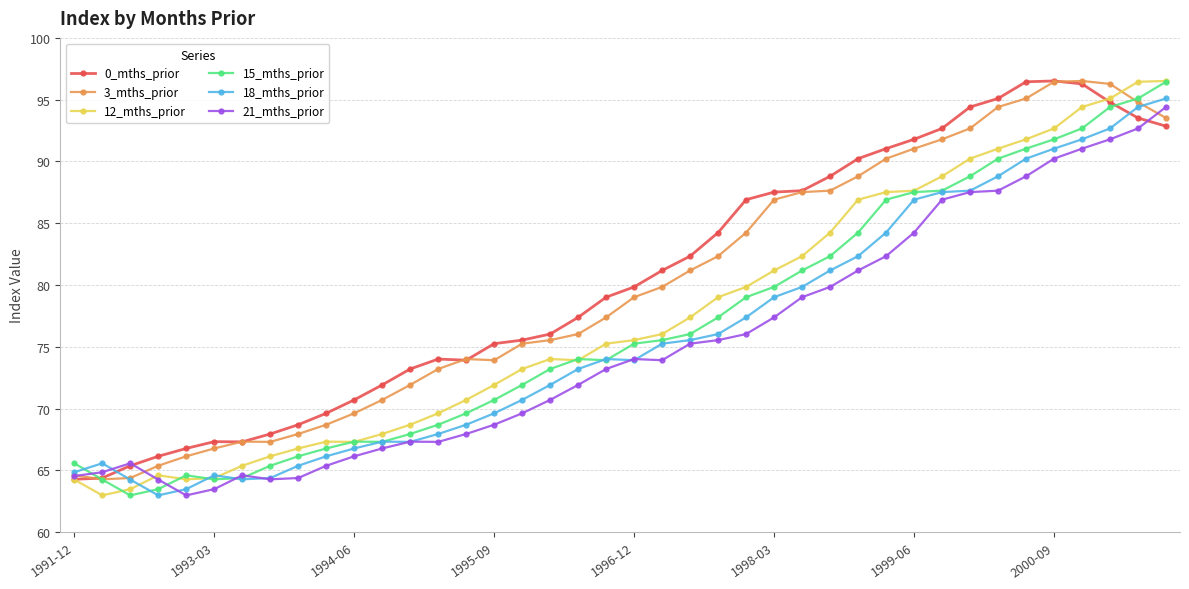

True or false: 0_mths_prior has more than 1 points higher than both neighbors.

True